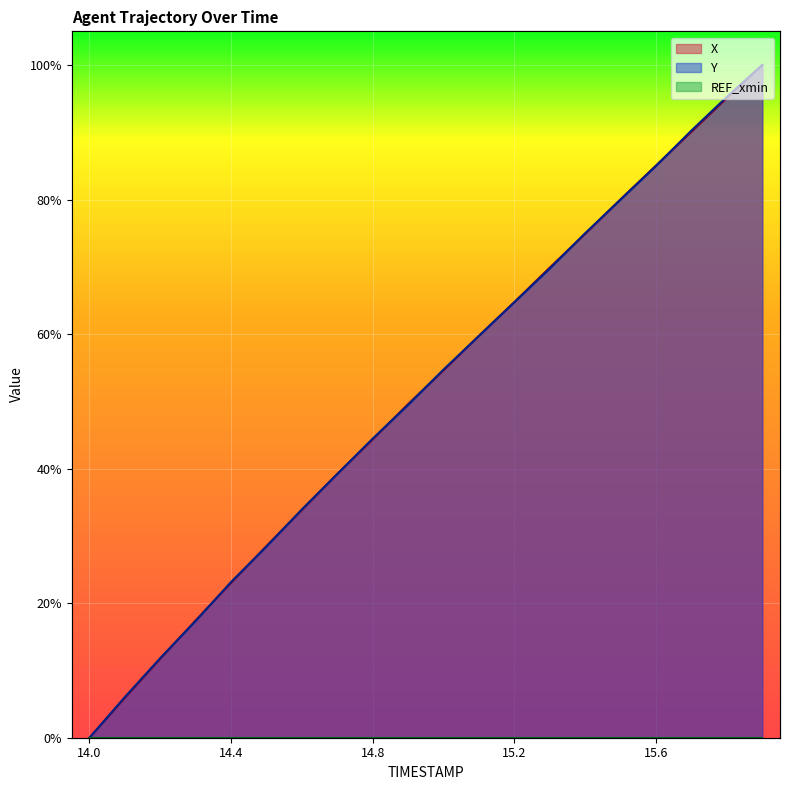

At which label does X reach its minimum?

14.0